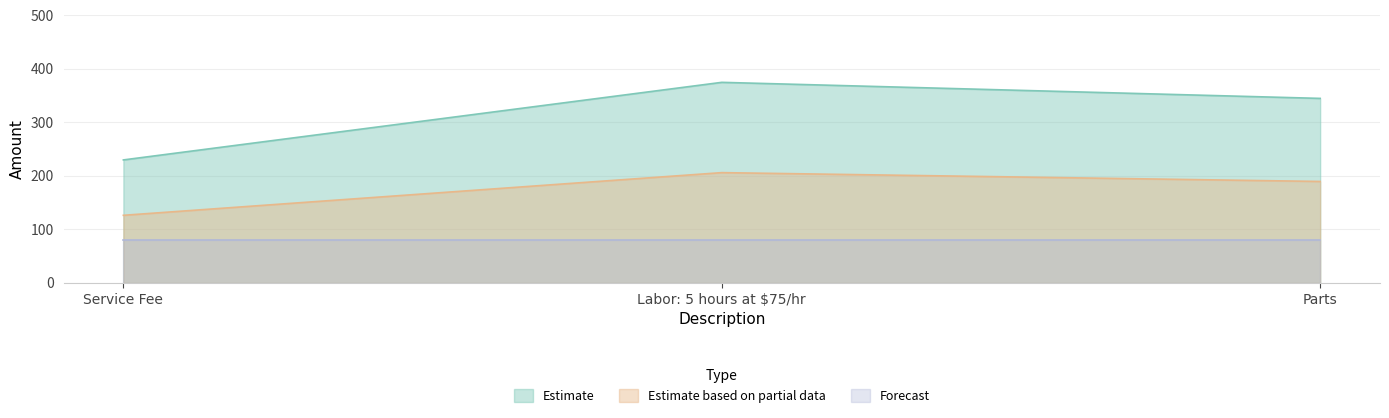

Which series changed the most between Service Fee and Labor: 5 hours at $75/hr?

Estimate